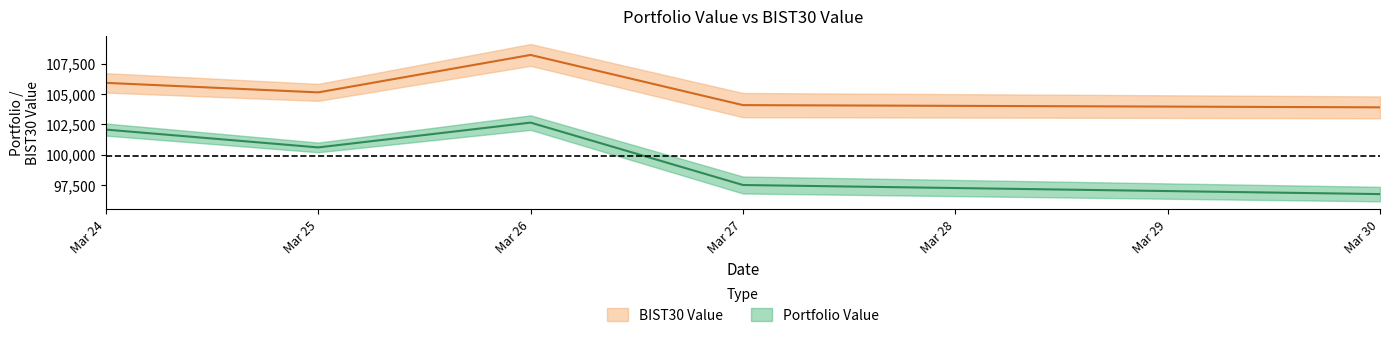

True or false: Portfolio Value has a value of 96736.0 at Mar 30.

True